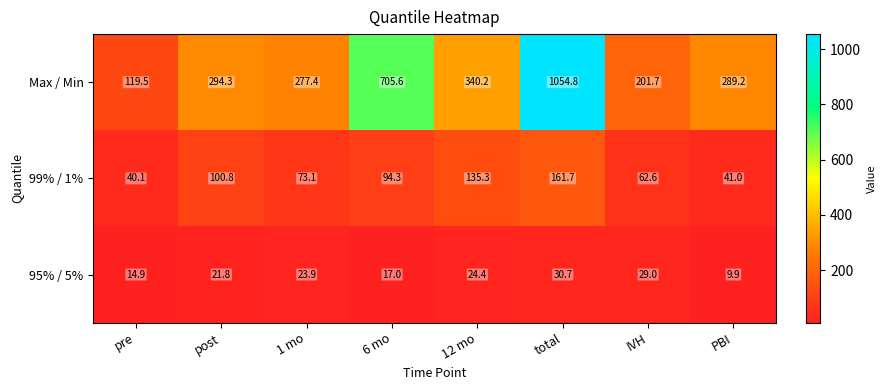

What is the difference between the second highest and second lowest values in the 95% / 5% series?

14.1